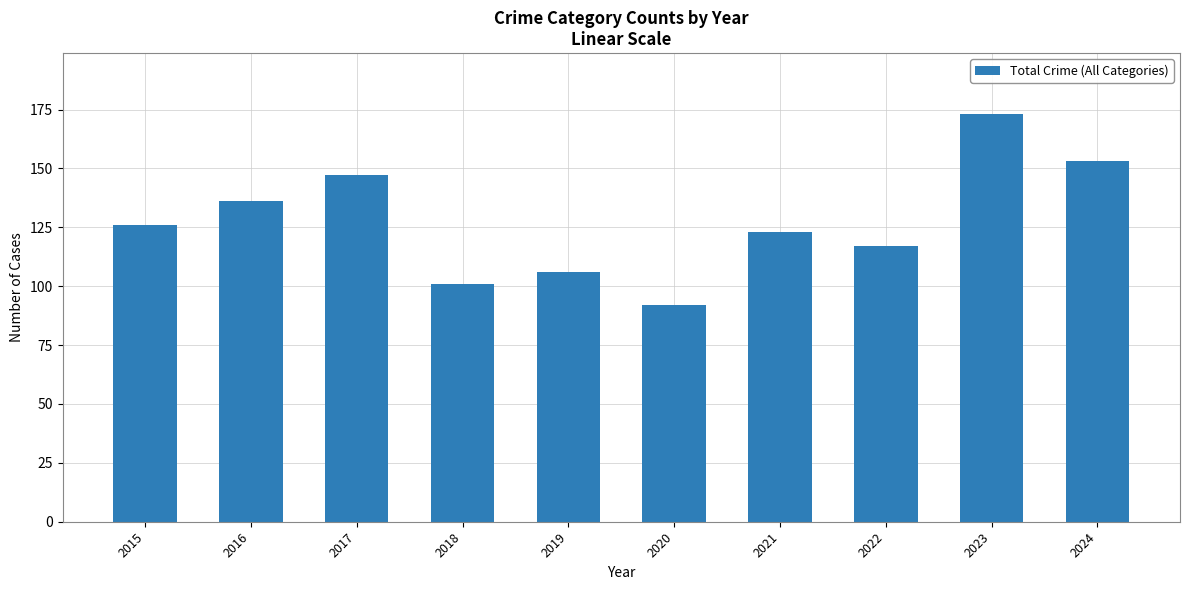

Reading left to right, list all the values displayed in this chart.

126	136	147	101	106	92	123	117	173	153